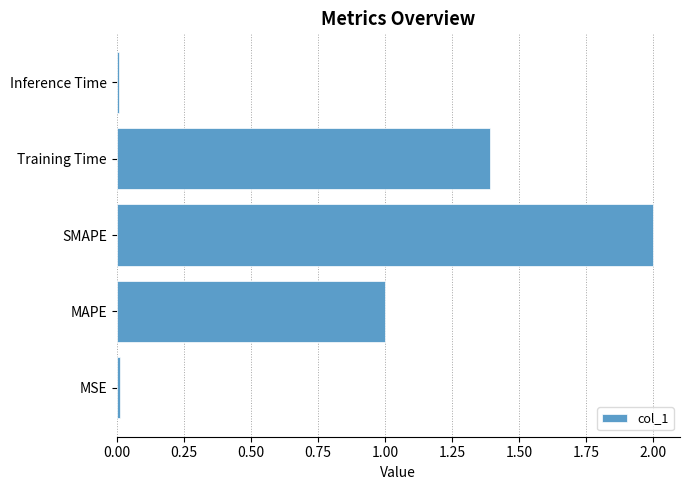

The chart shows a value of 1.4 at Training Time. True or false?

True